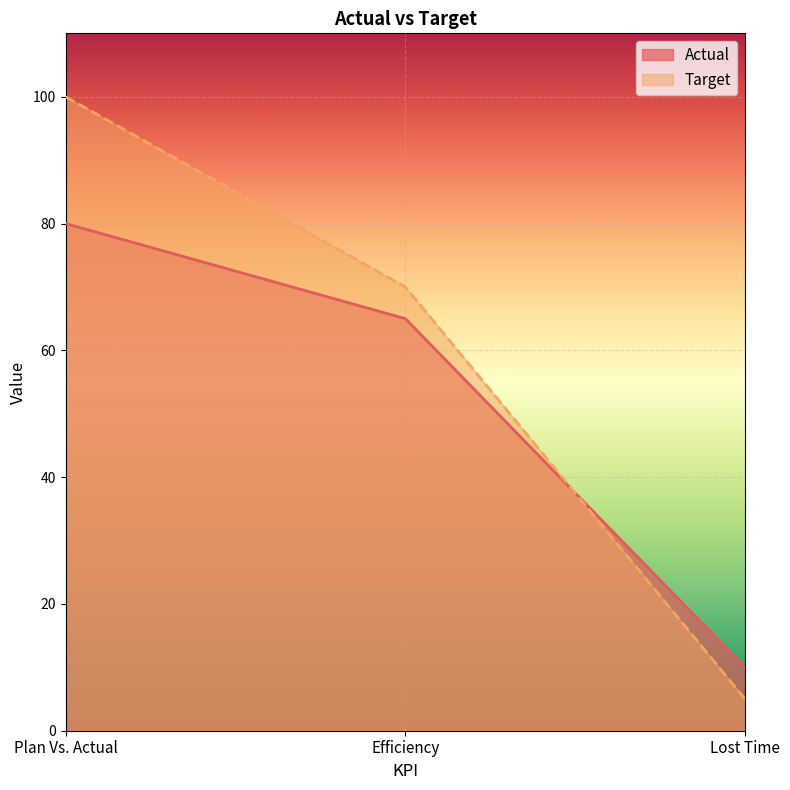

At which label is Target closest to 52?

Efficiency